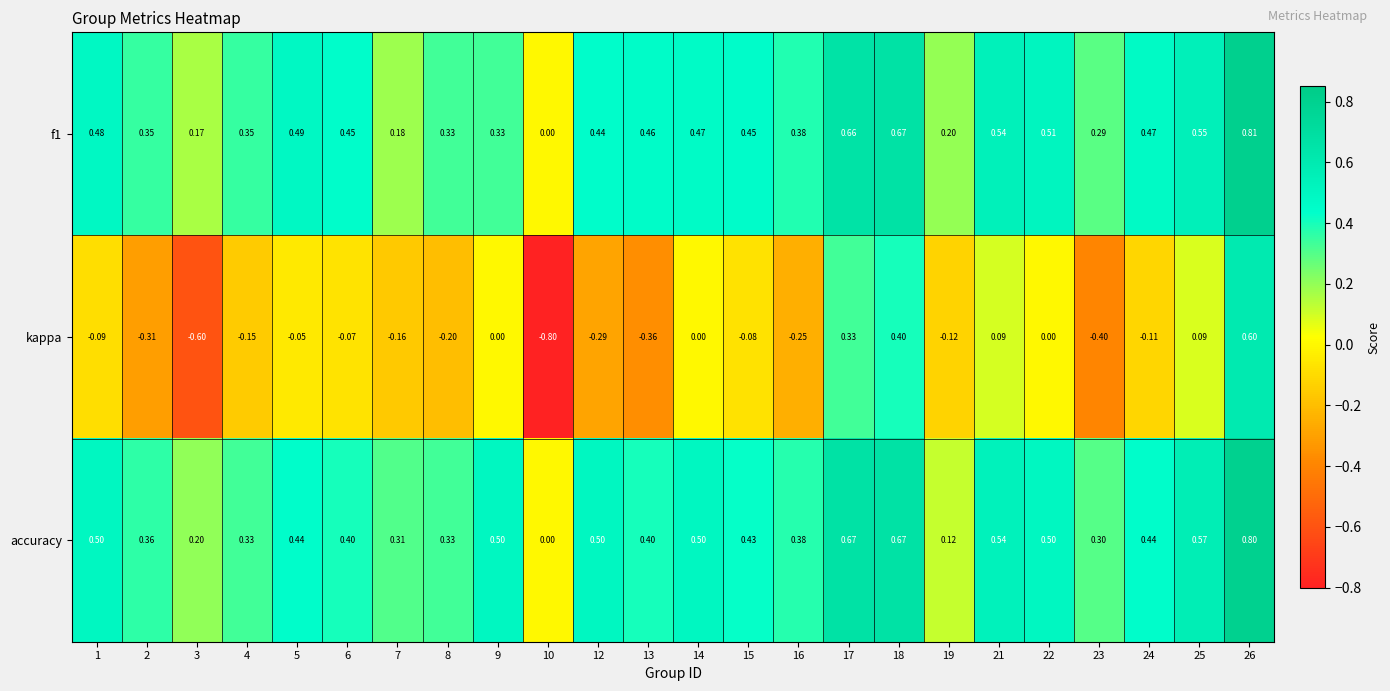

Between 3 and 17, which series saw the biggest shift?

kappa